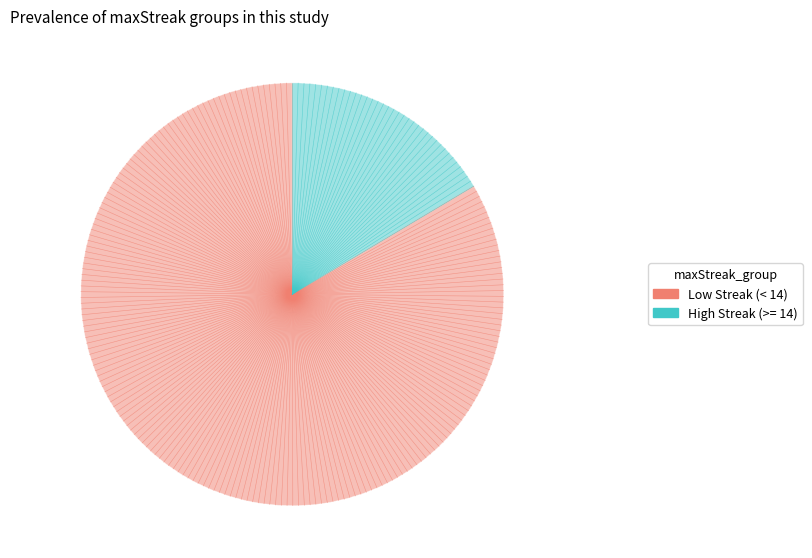

Is there any slice that represents more than half of the pie?

Yes